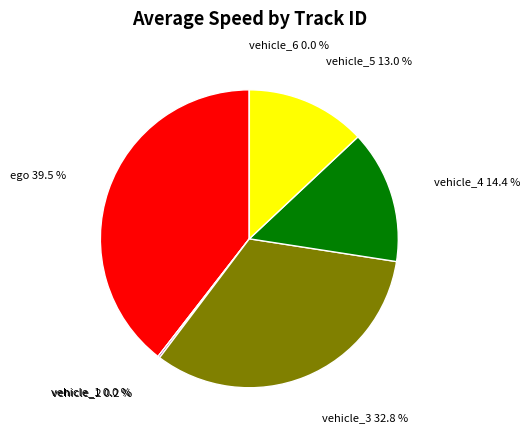

To the nearest percent, what percentage of the pie is ego?

40%